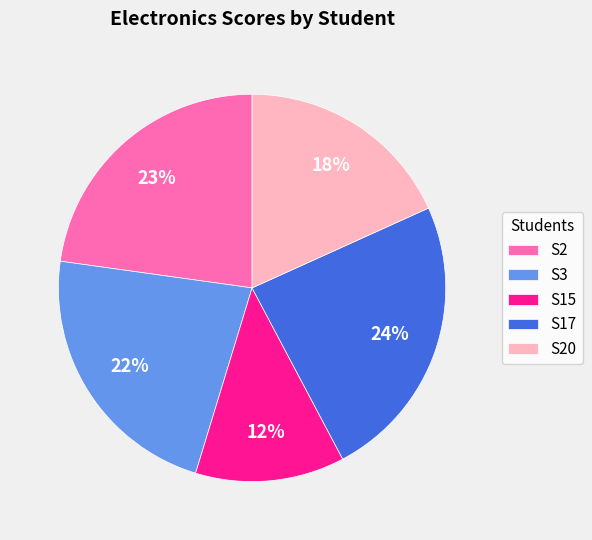

How many slices are in this pie chart?

5